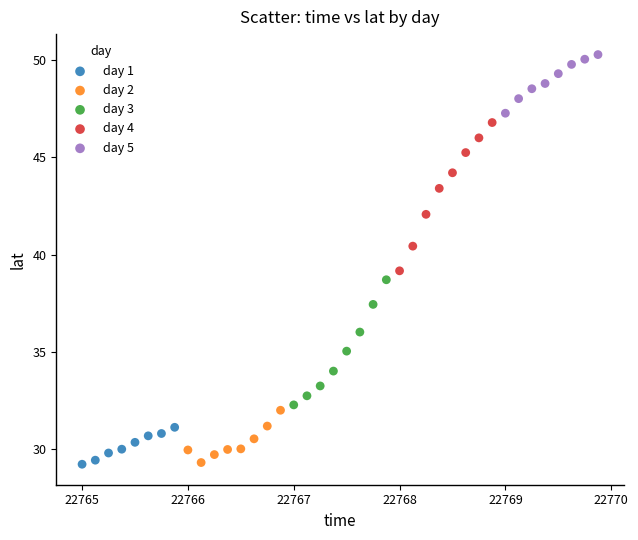

Which series has the largest Y range (max minus min)?

day 4